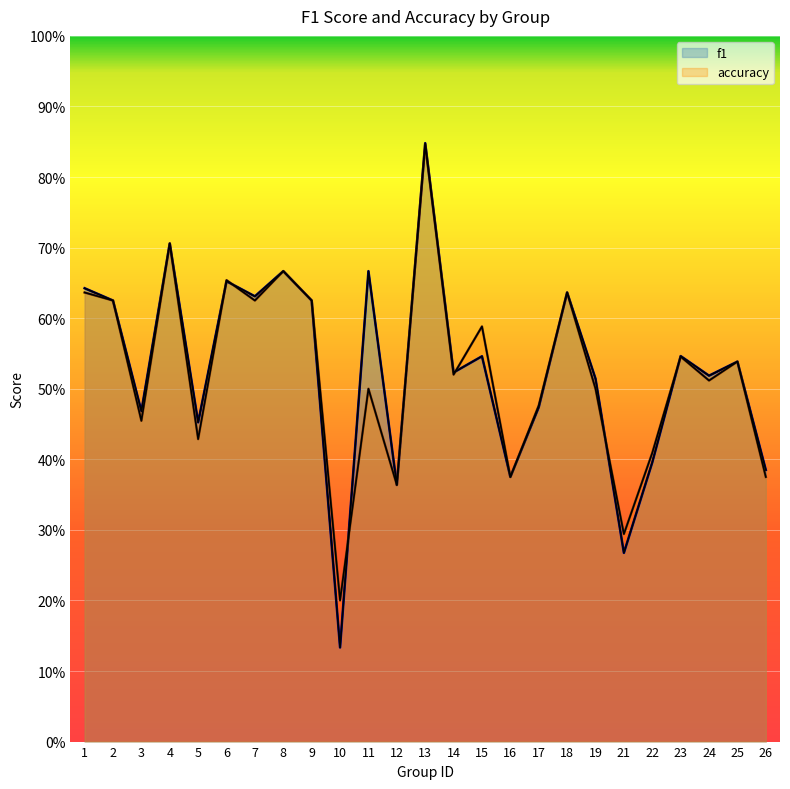

What are all the series names shown in the legend?

f1, accuracy